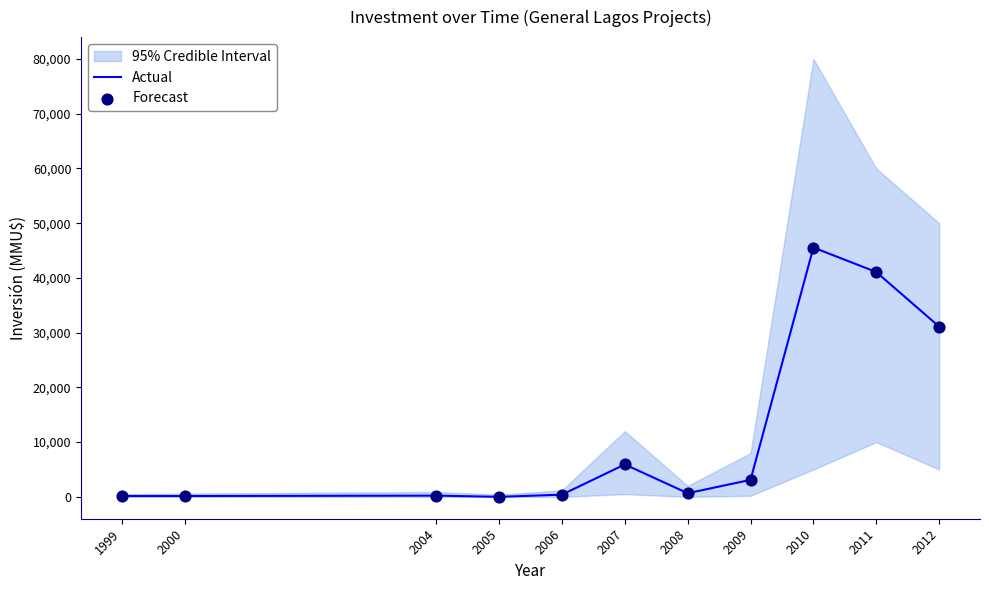

Which series contains the highest Y value?

Actual